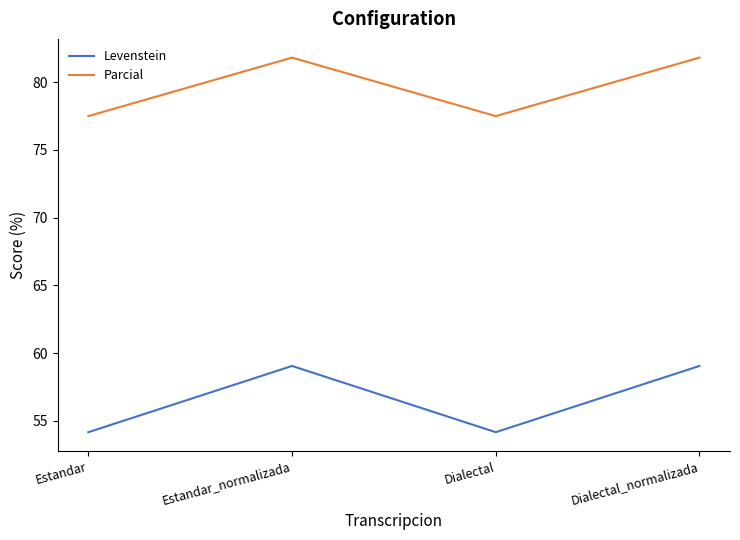

At how many categories does at least one series exceed 68?

4